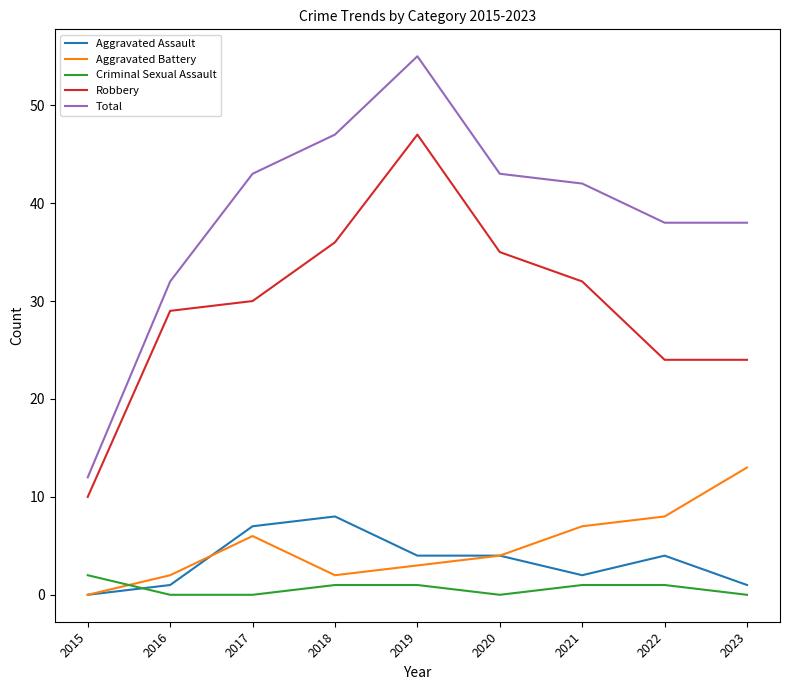

Is it true that Total equals 38 at 2022?

True